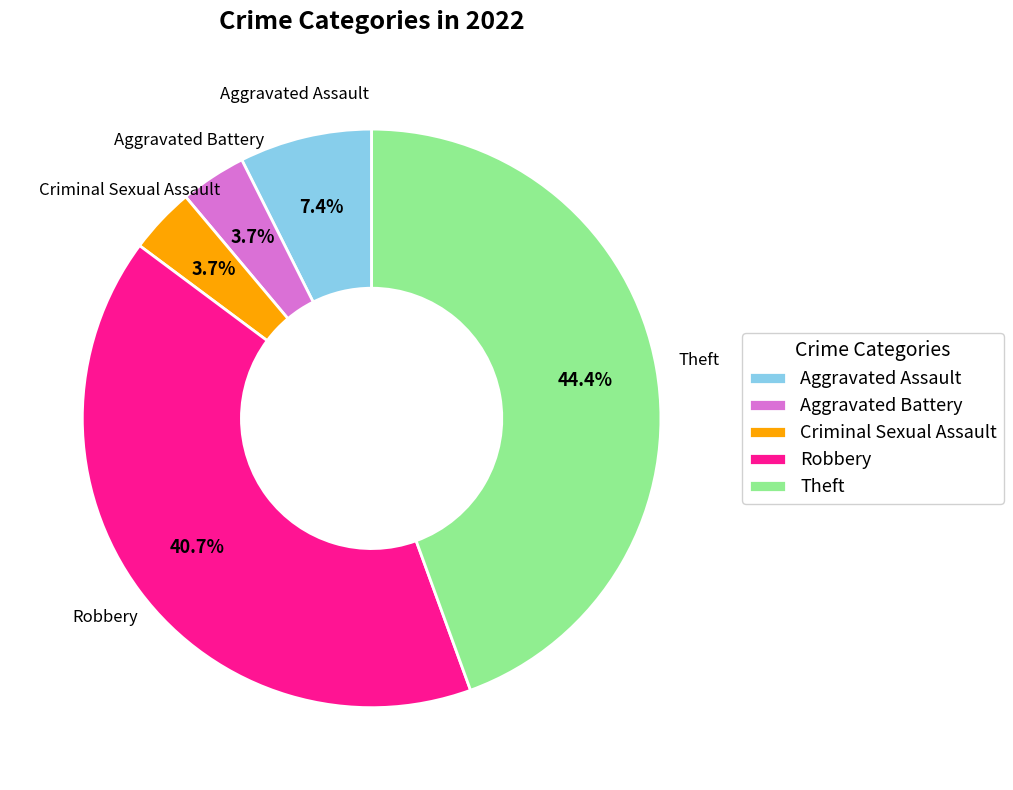

Which has a higher value, Theft or Criminal Sexual Assault?

Theft